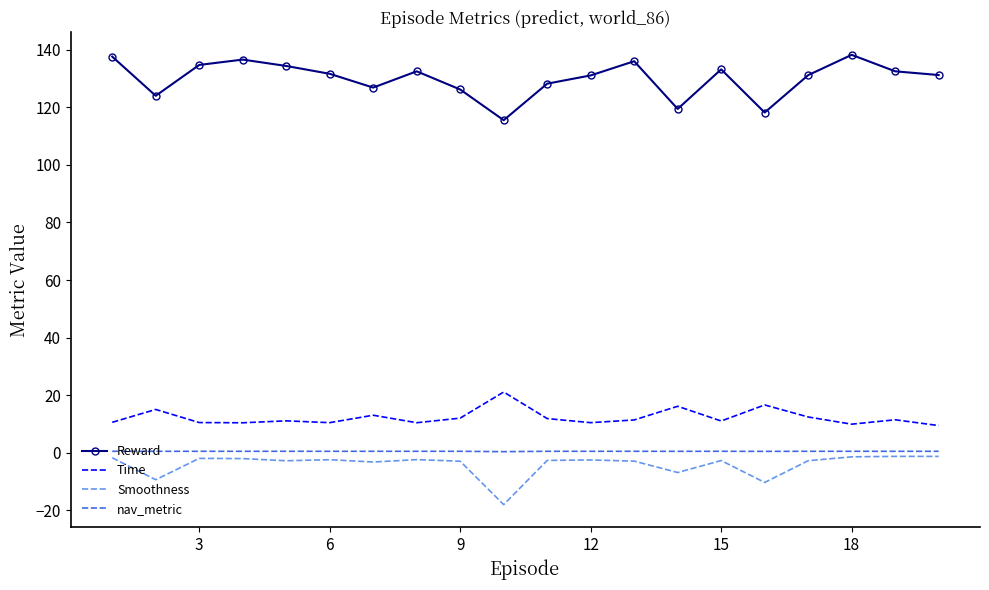

What is the minimum value for Reward?

115.5